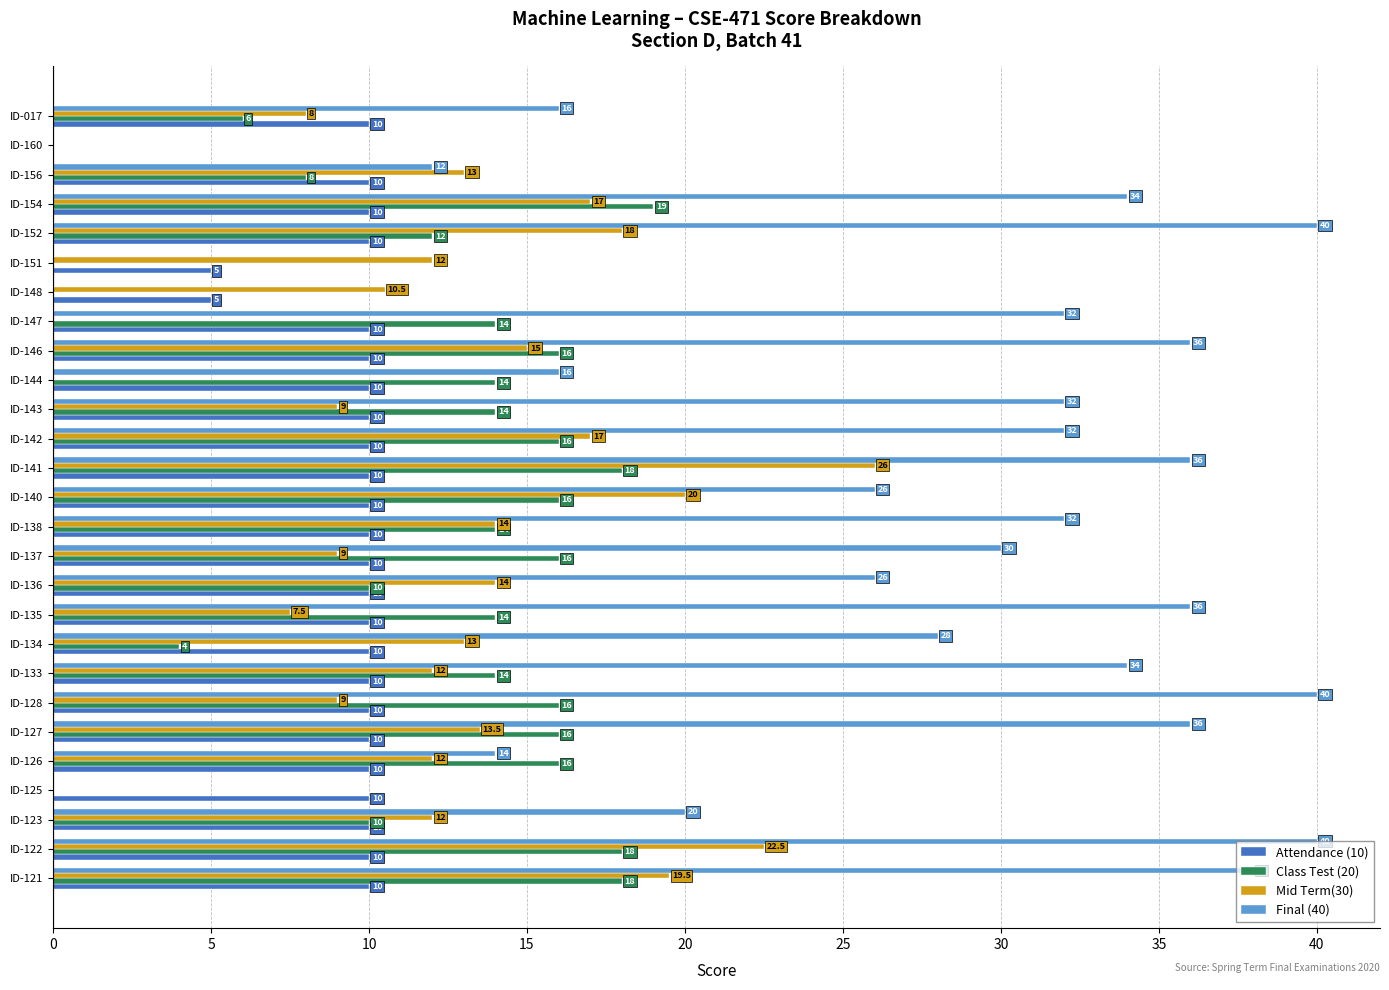

Between ID-144 and ID-147, which series saw the biggest shift?

Final (40)